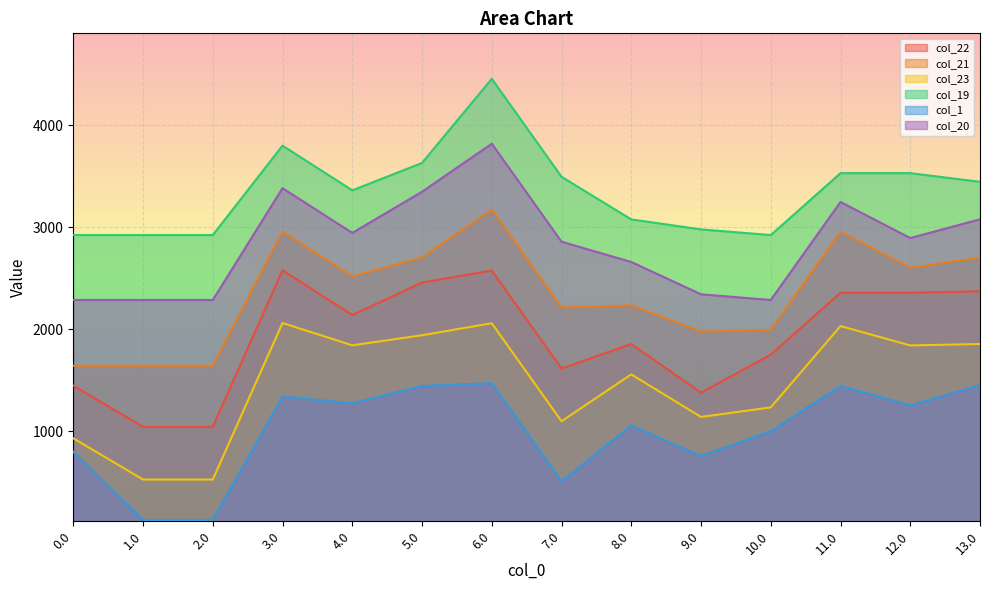

Rank the series by their average value, from lowest to highest.

col_1, col_23, col_22, col_21, col_20, col_19